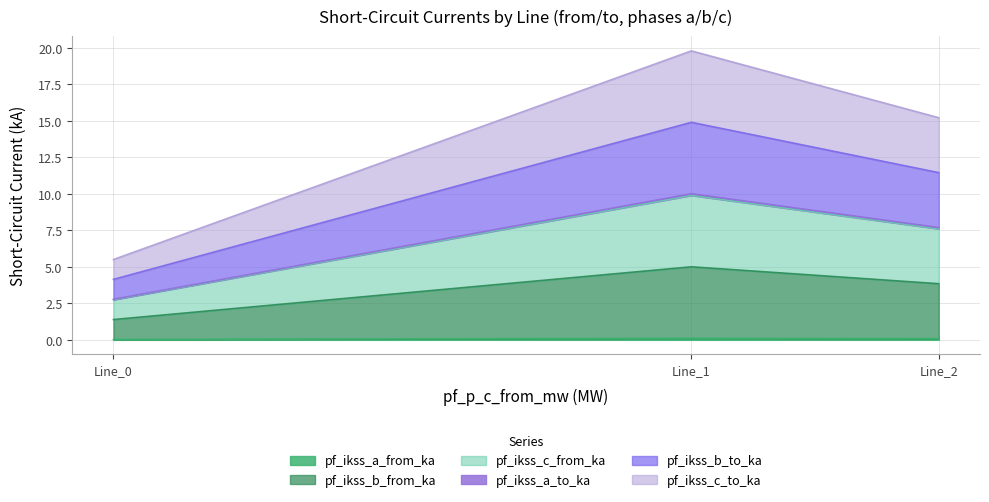

The pf_ikss_b_to_ka series shows 2.2 at Line_2. True or false?

False